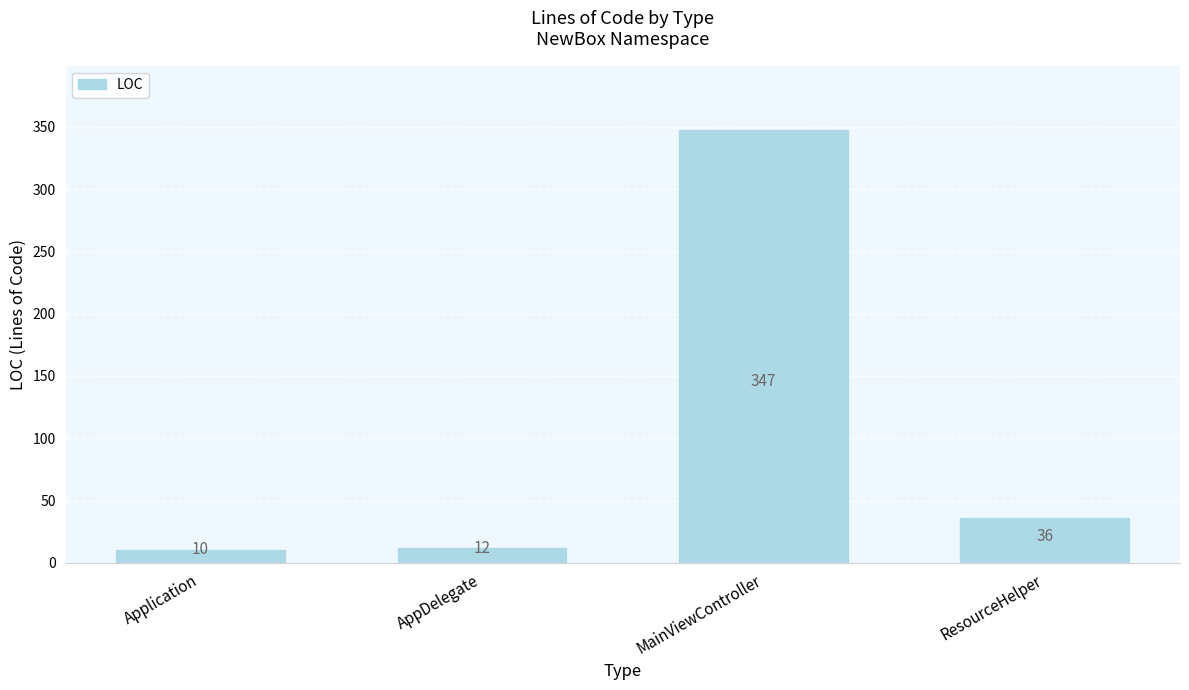

What is the value of the 2nd bar from the left?

12